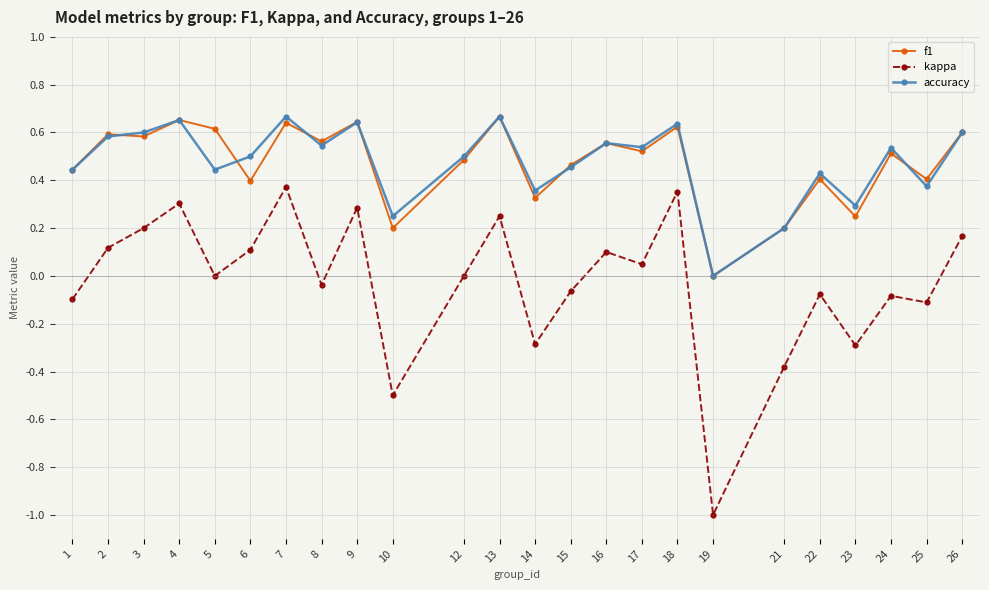

True or false: f1 and accuracy cross at least once.

True